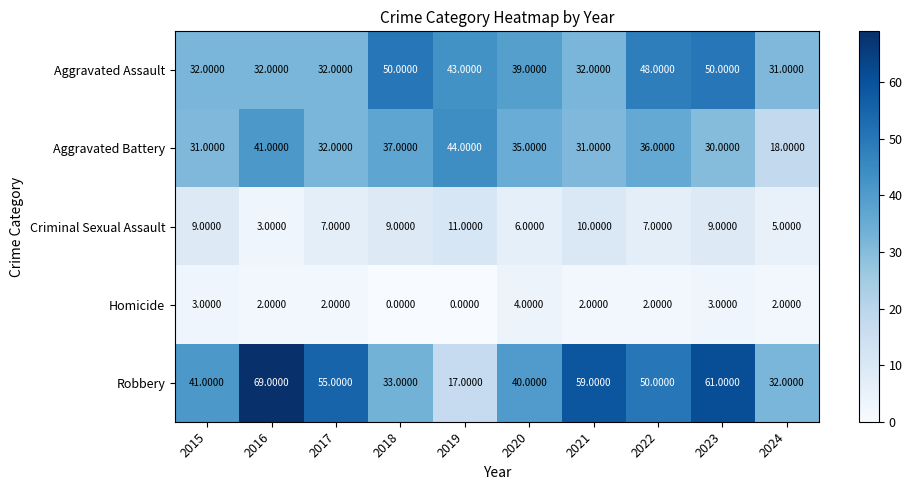

Which series has the widest spread of values?

Robbery